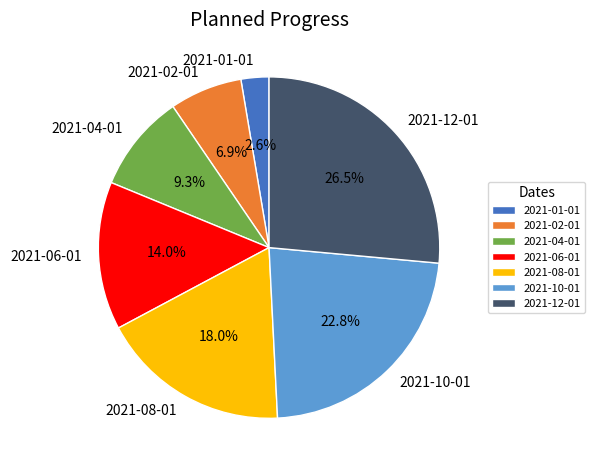

What is the smallest slice in the pie chart?

2021-01-01